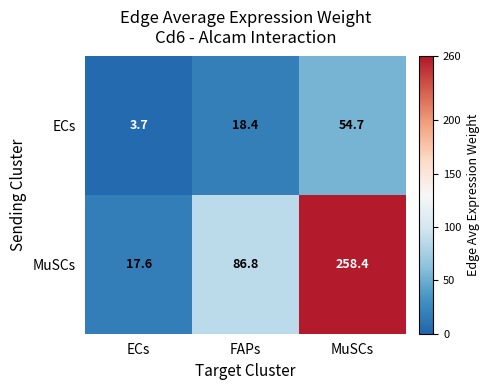

At ECs, list the series in order from largest to smallest.

MuSCs, ECs